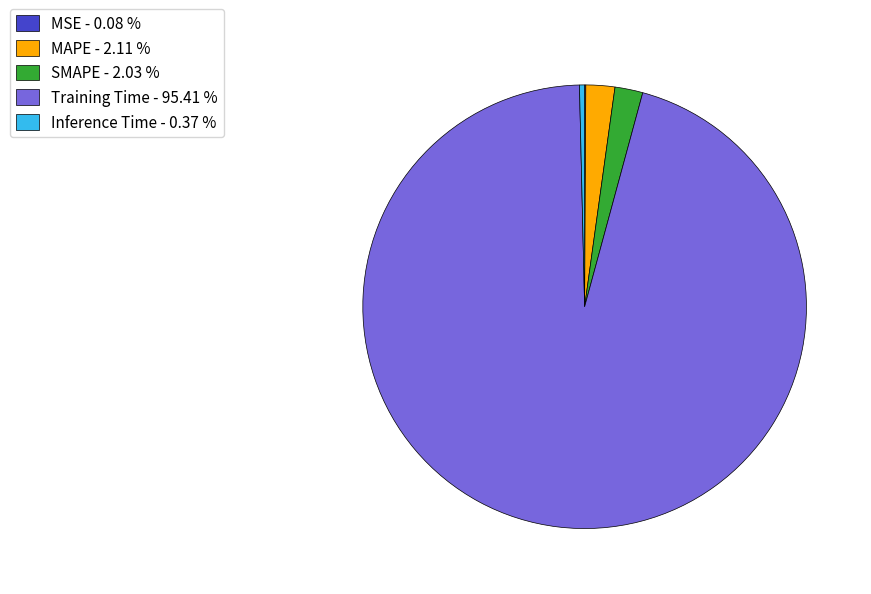

Do MAPE - 2.11 % and Inference Time - 0.37 % together represent more than half of the pie?

No